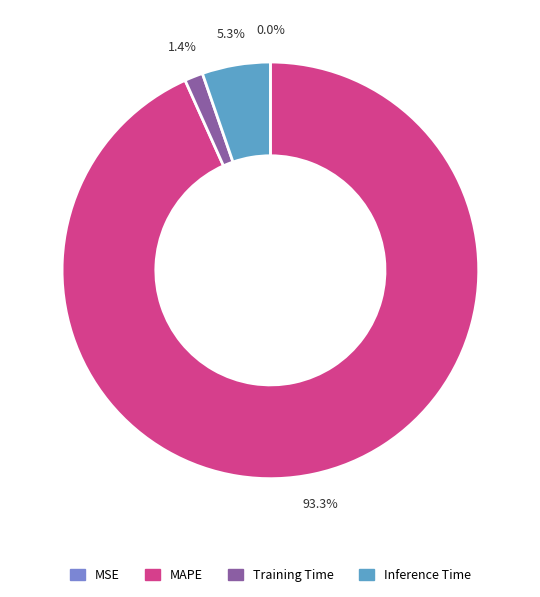

Which slice is the largest?

MAPE